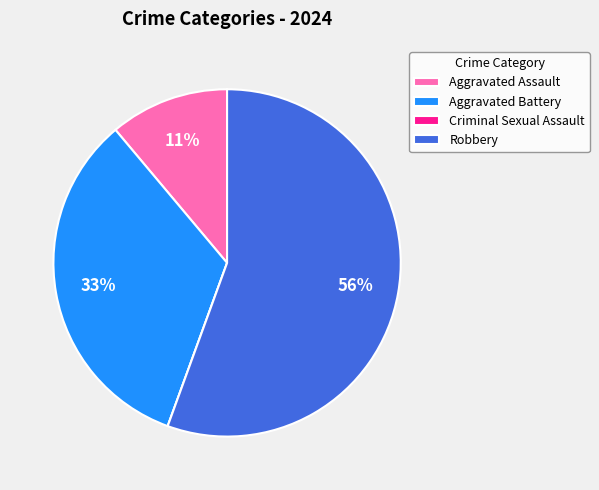

To the nearest percent, what portion does Aggravated Battery represent?

33%